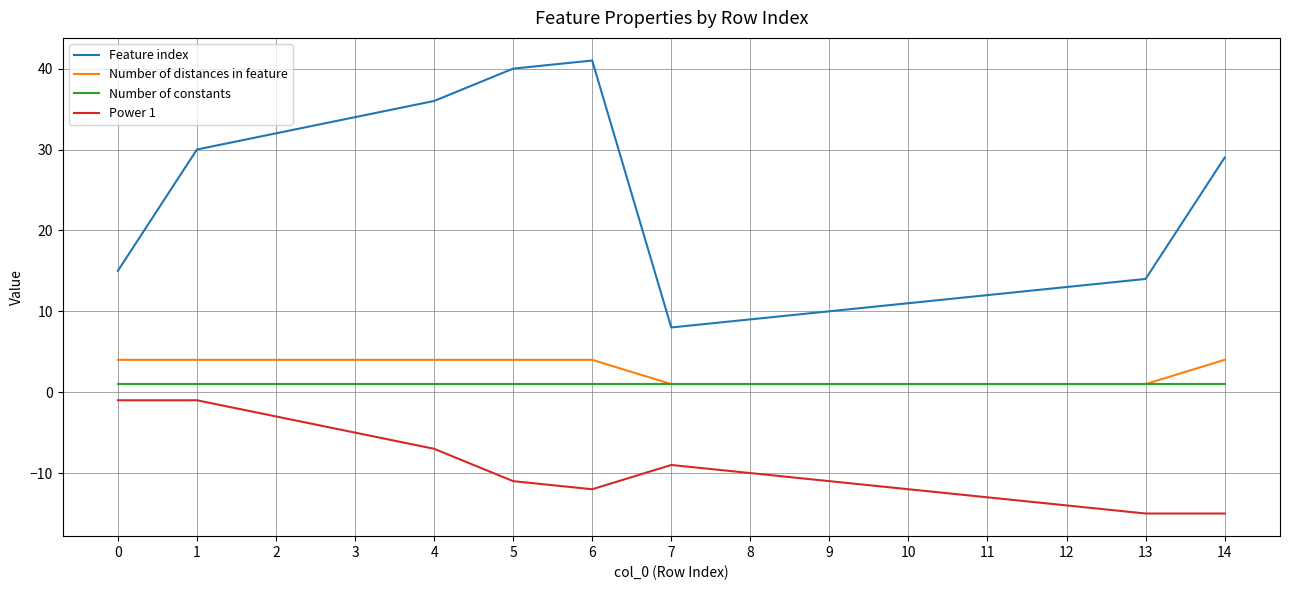

Which series has the largest total across all categories?

Feature index